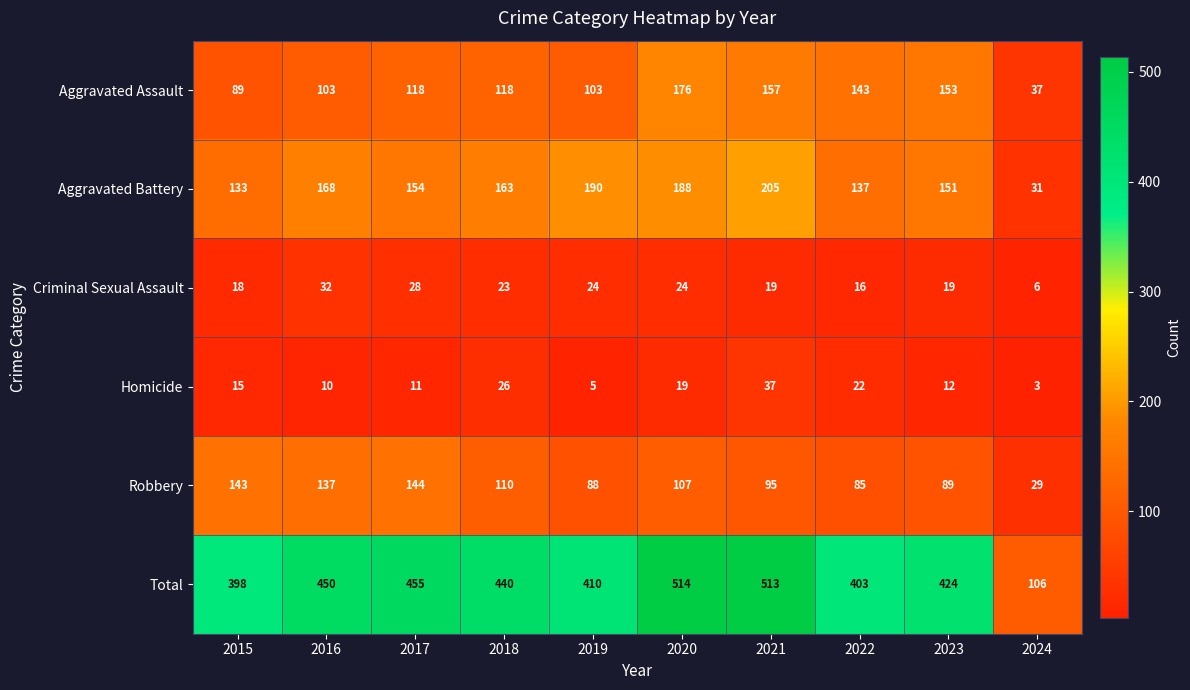

True or false: Aggravated Battery has a value of 303 at 2019.

False